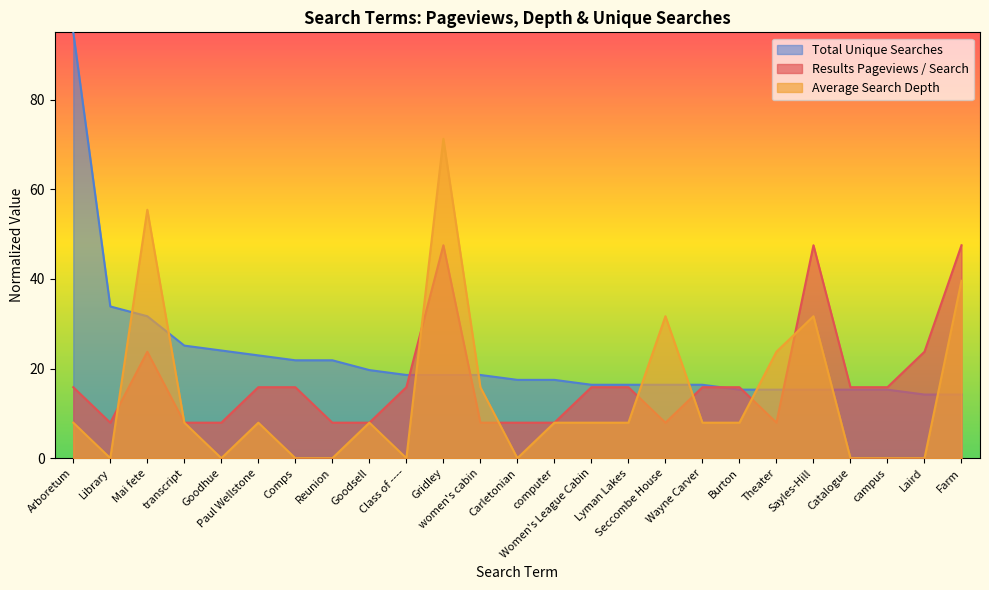

How many values in the Total Unique Searches series exceed 17?

14